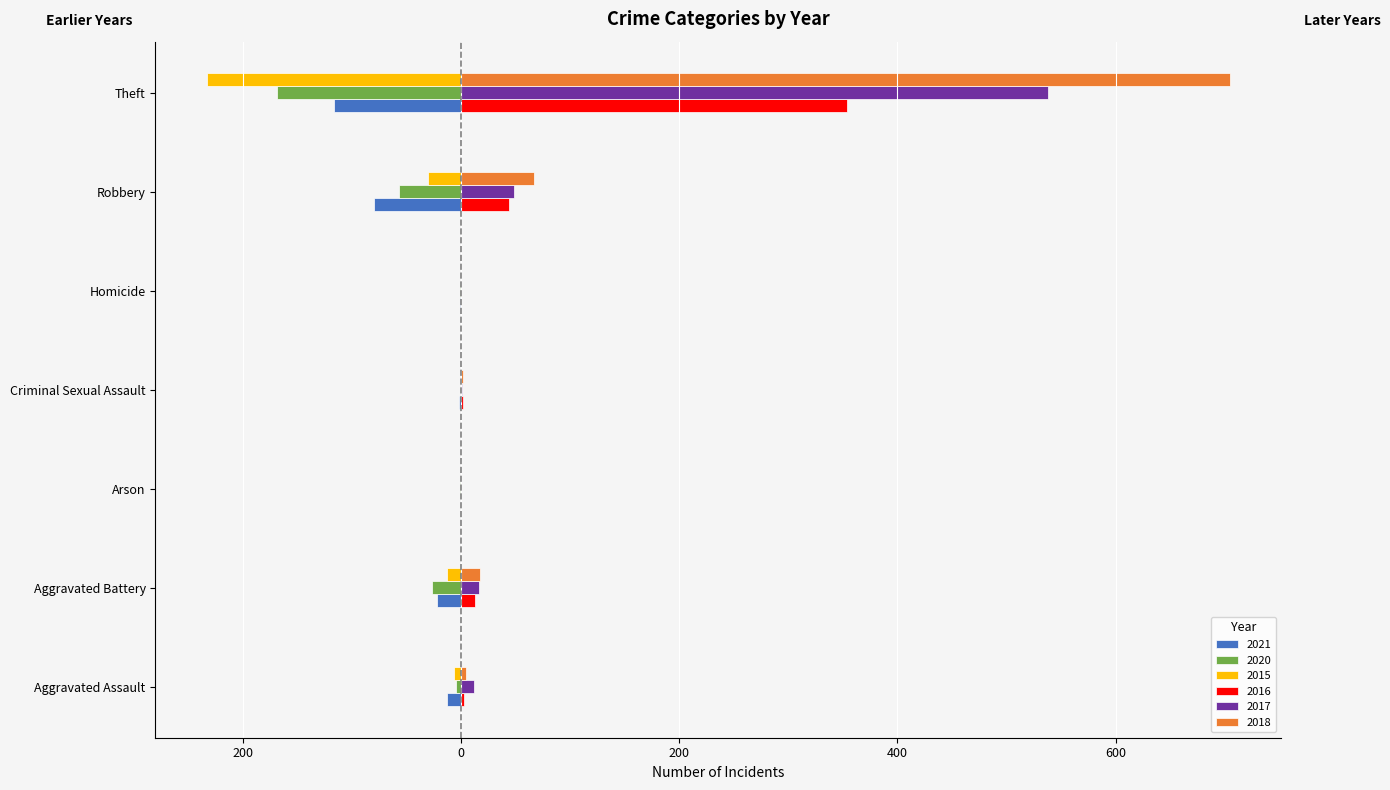

The value of 2017 at Homicide is 0. True or false?

True